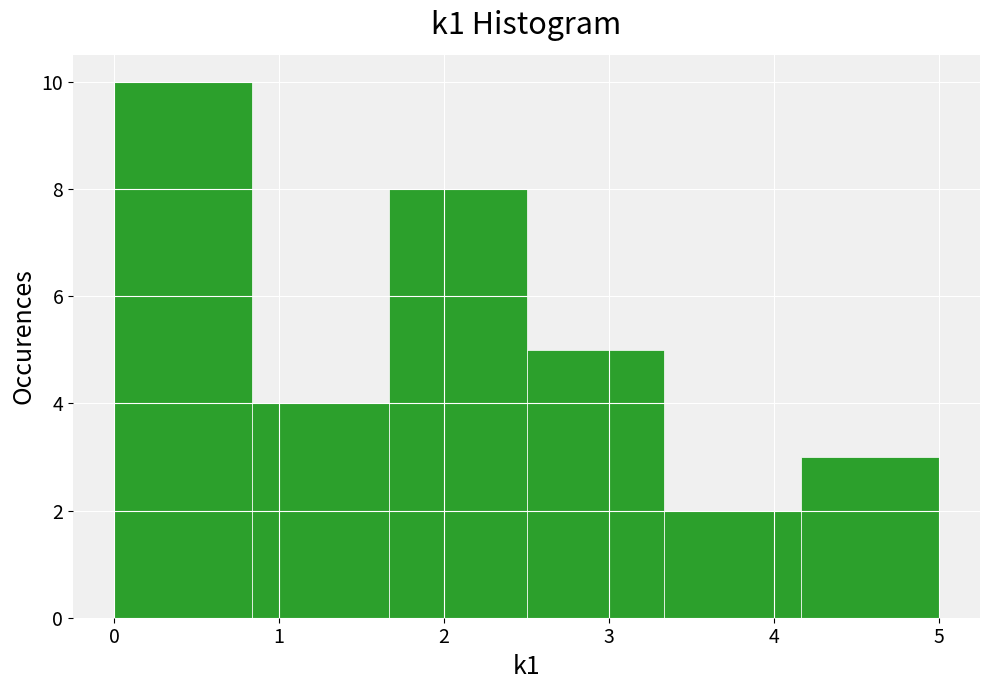

Reading left to right, transcribe this chart: for each bar, give the range it covers on the x-axis and its height. Neither the bar edges nor the heights are printed on the chart, so give them approximately, as read against the axes.

0.0 to 0.8: 10
0.8 to 1.7: 4
1.7 to 2.5: 8
2.5 to 3.3: 5
3.3 to 4.2: 2
4.2 to 5.0: 3